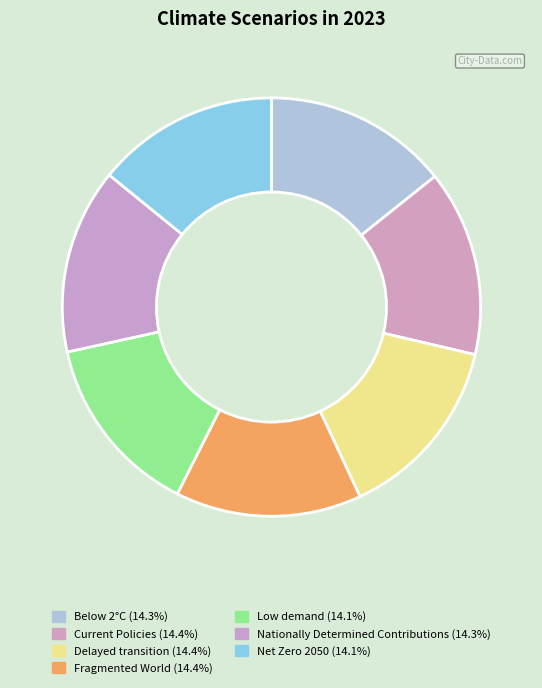

What percentage is the Low demand slice, to the nearest percent?

14%